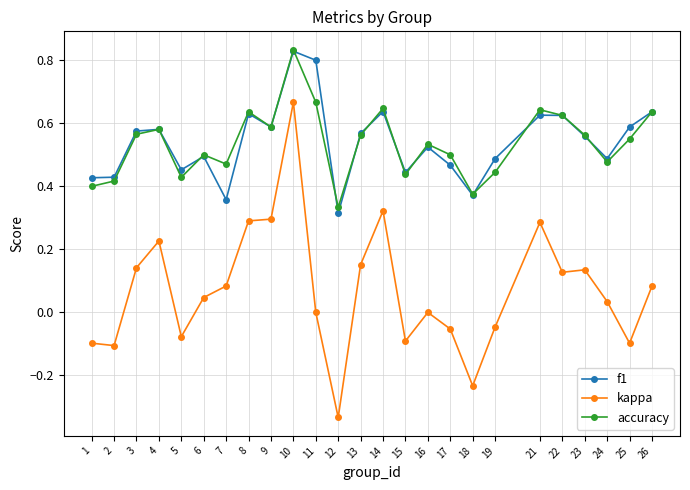

What are all the series names shown in the legend?

f1, kappa, accuracy